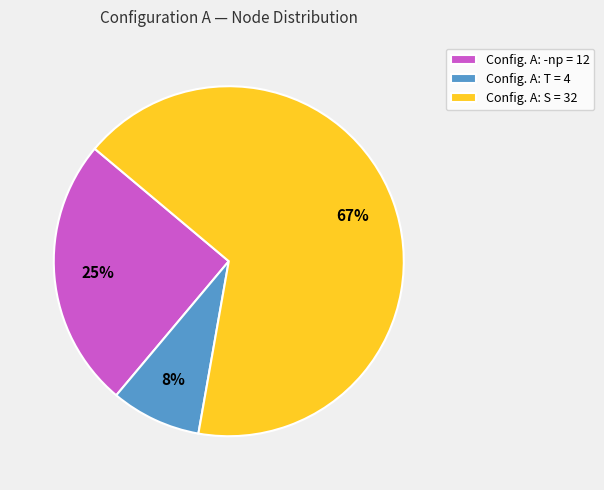

To the nearest percent, what is the average slice percentage?

33%